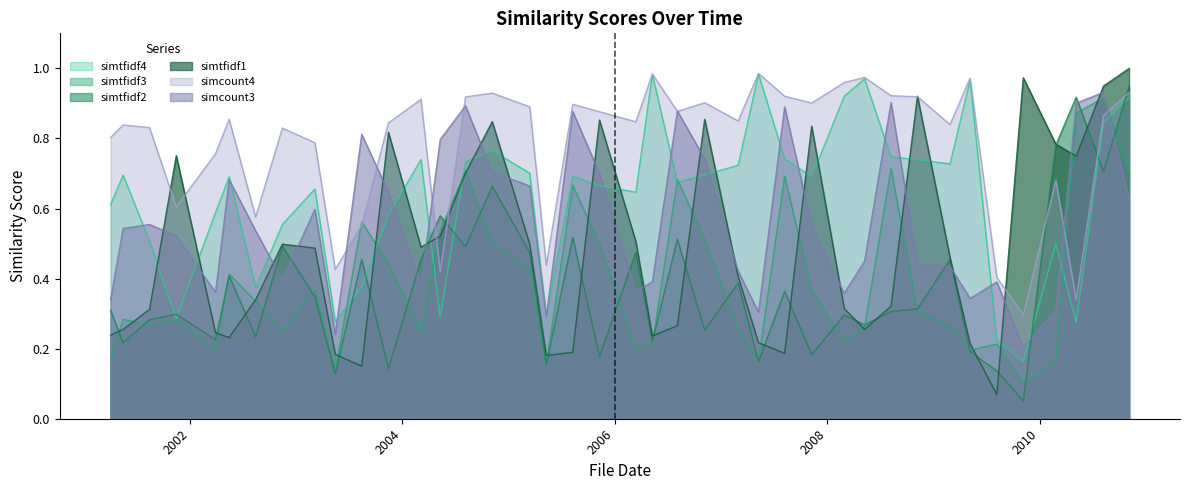

What position from the left is 2009-11-06?

36